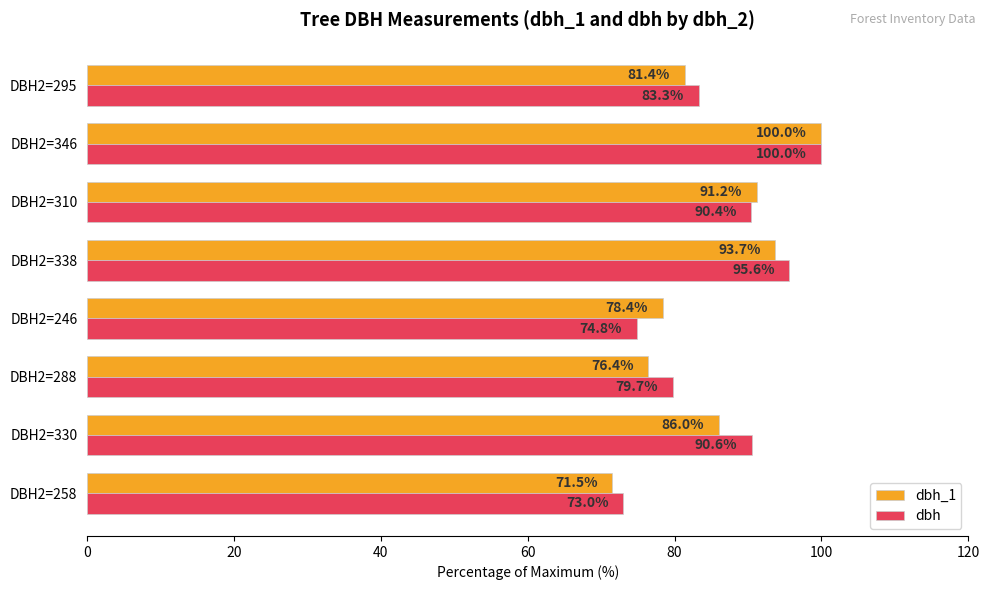

What is the lowest value of the dbh_1 series?

71.5